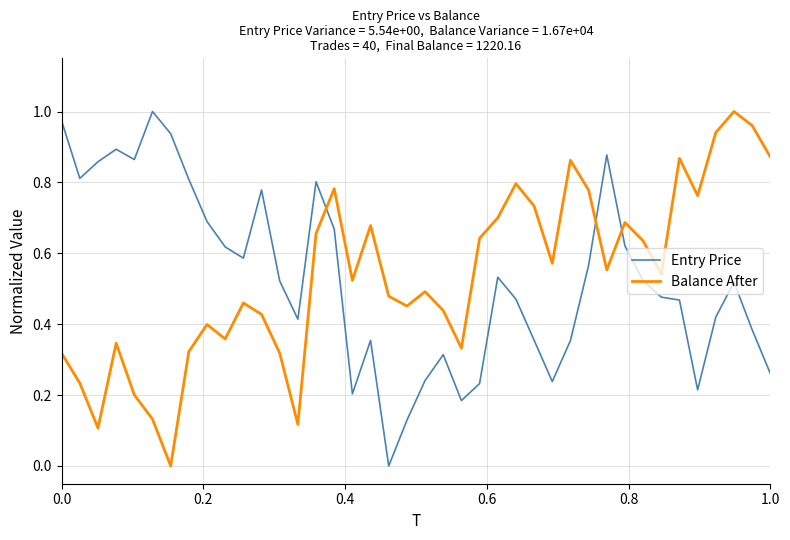

Is this an area chart (filled region under the line)?

No